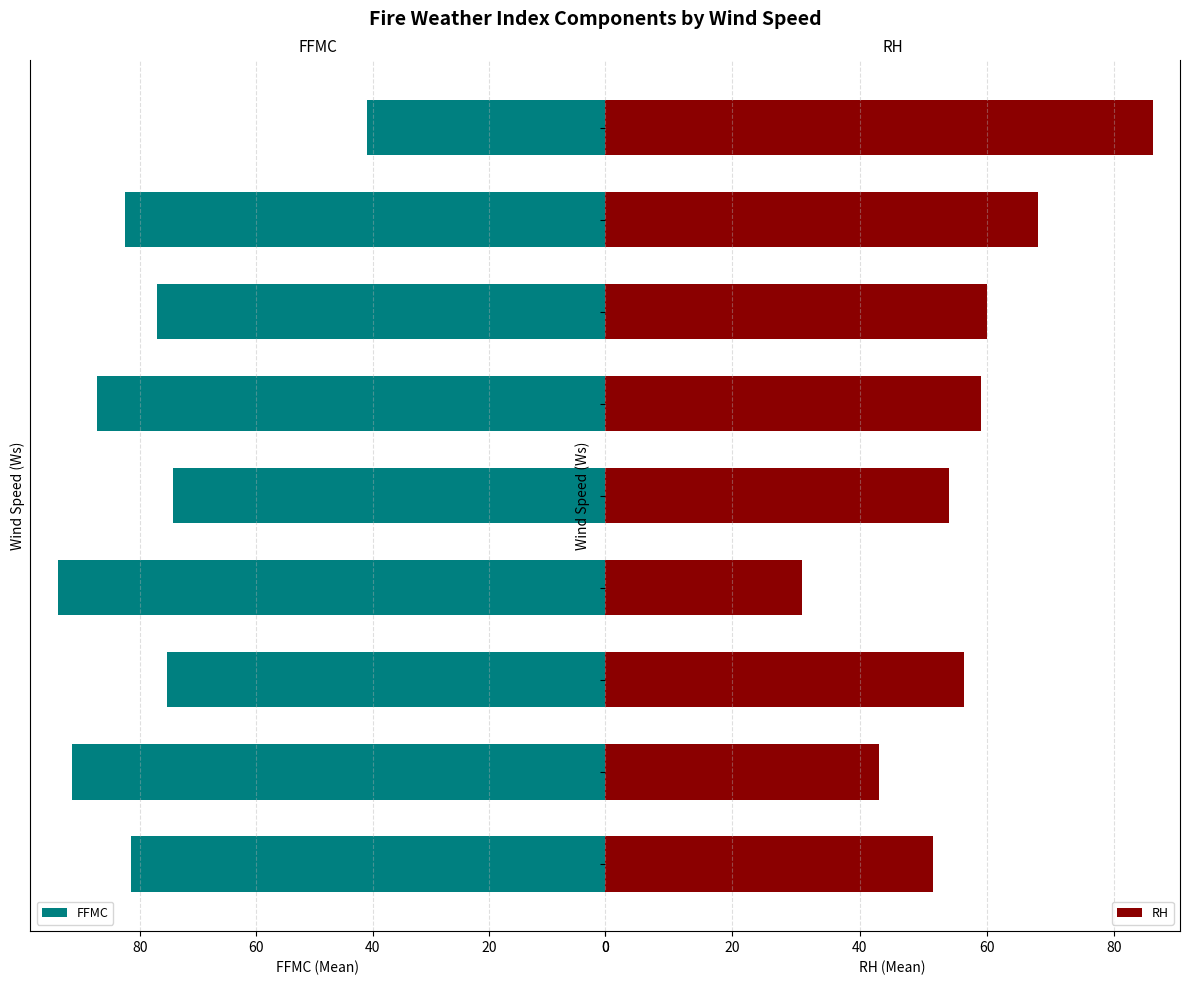

How many bars are there in total?

18